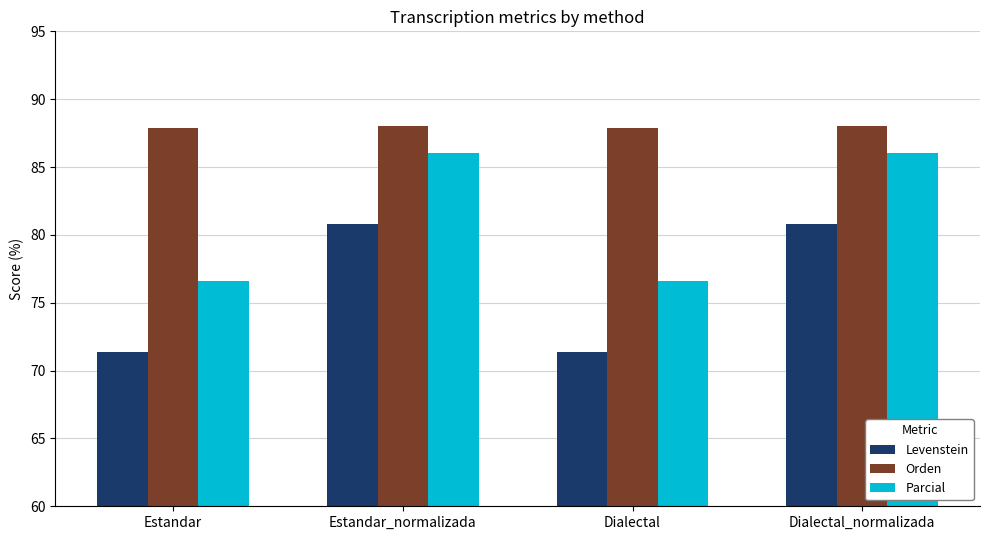

Which series changed the most between Estandar_normalizada and Dialectal?

Parcial